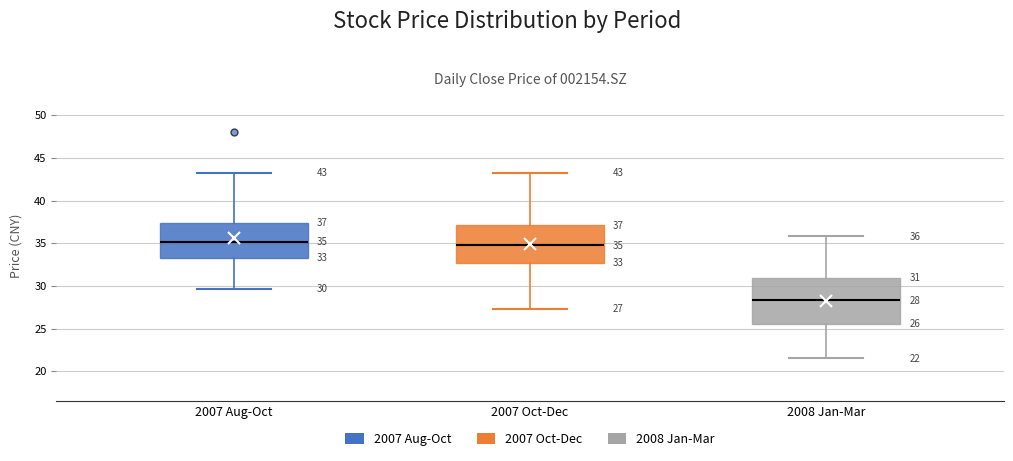

Comparing the boxes themselves (not the whiskers), which one is the tallest?

2008 Jan-Mar